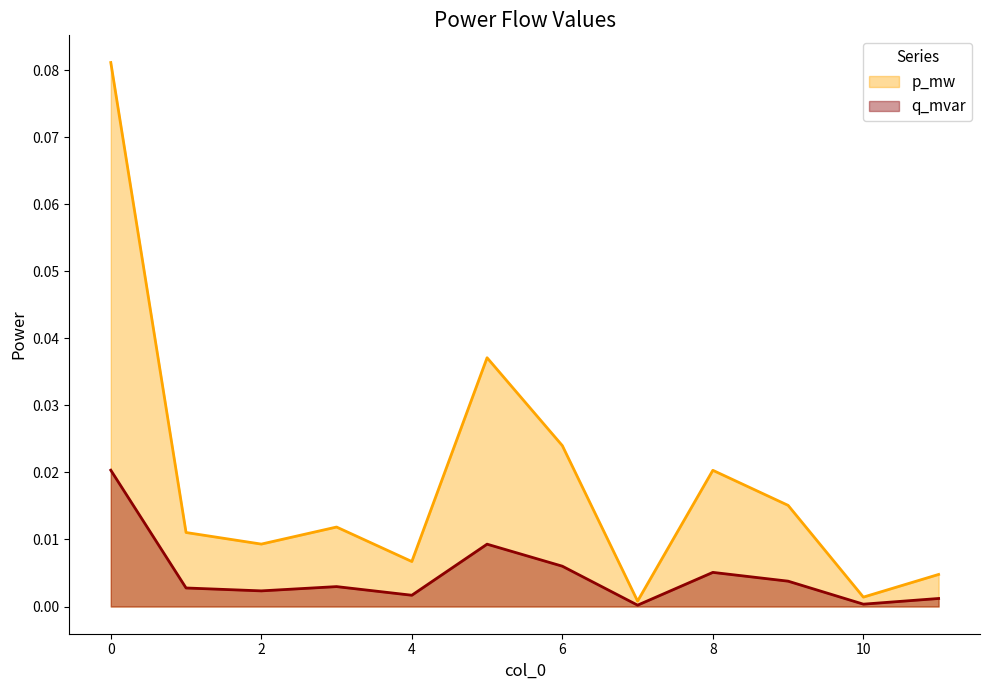

How many lines are shown in the chart?

2